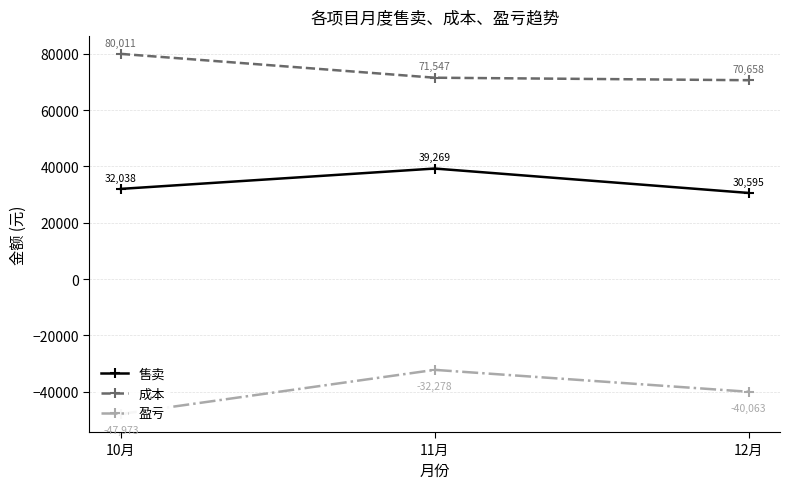

What value does the 售卖 series have at 11月?

39269